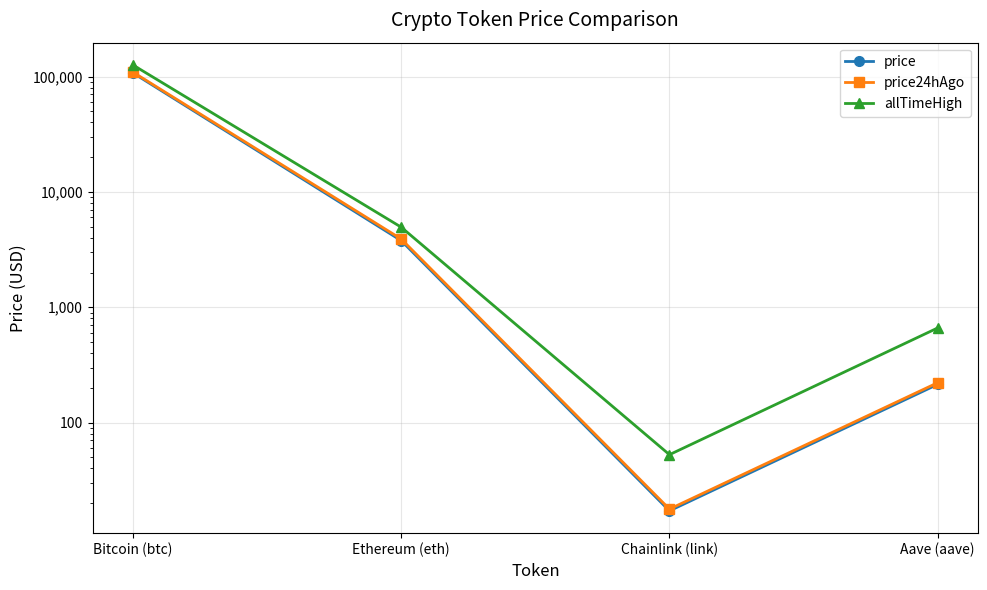

Reading left to right, list all the values displayed in this chart.

price: 107622.0	3782.5	17.2	214.6
price24hAgo: 109355.0	3907.7	17.8	221.8
allTimeHigh: 126080.0	4946.1	52.7	661.7